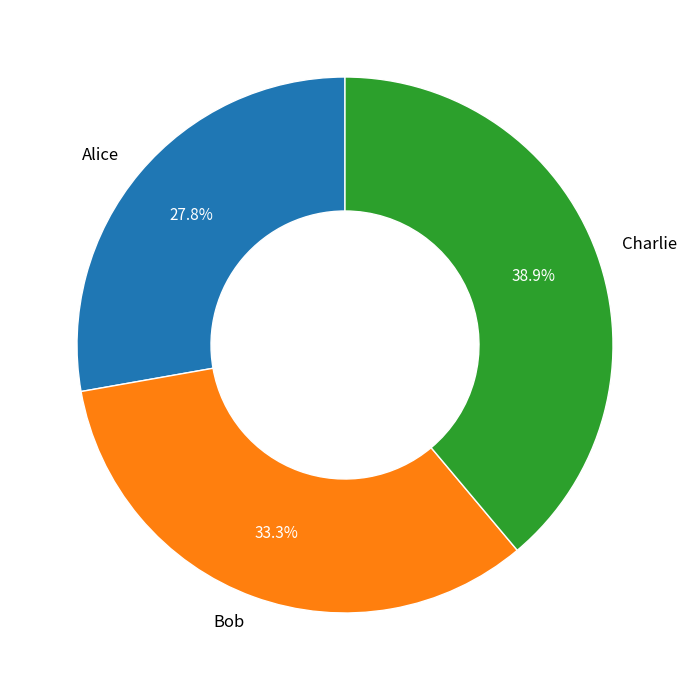

Is Bob the majority of the pie?

No